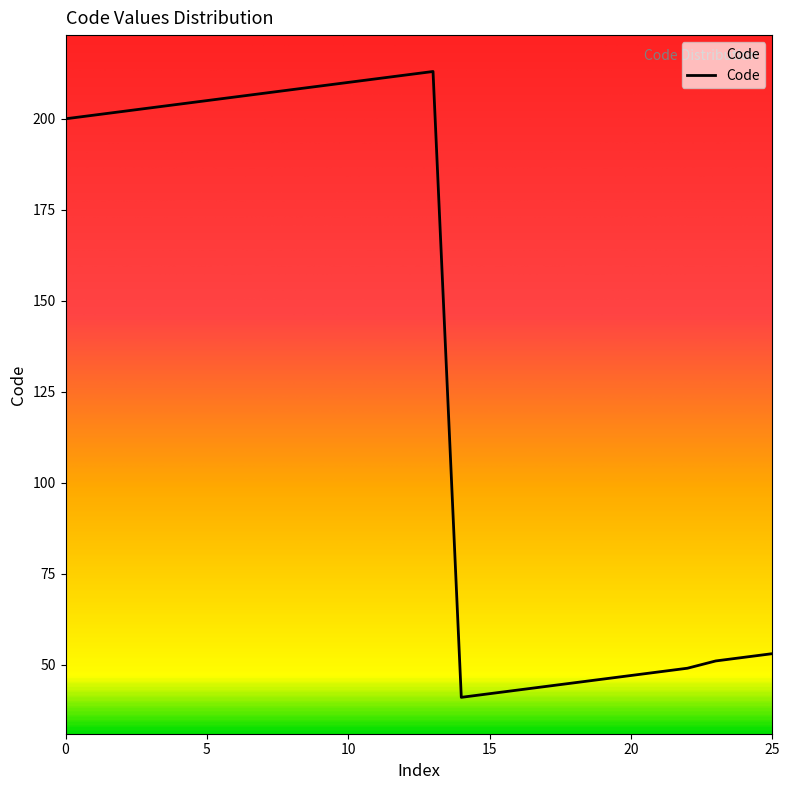

What is the sum of all values?

3452